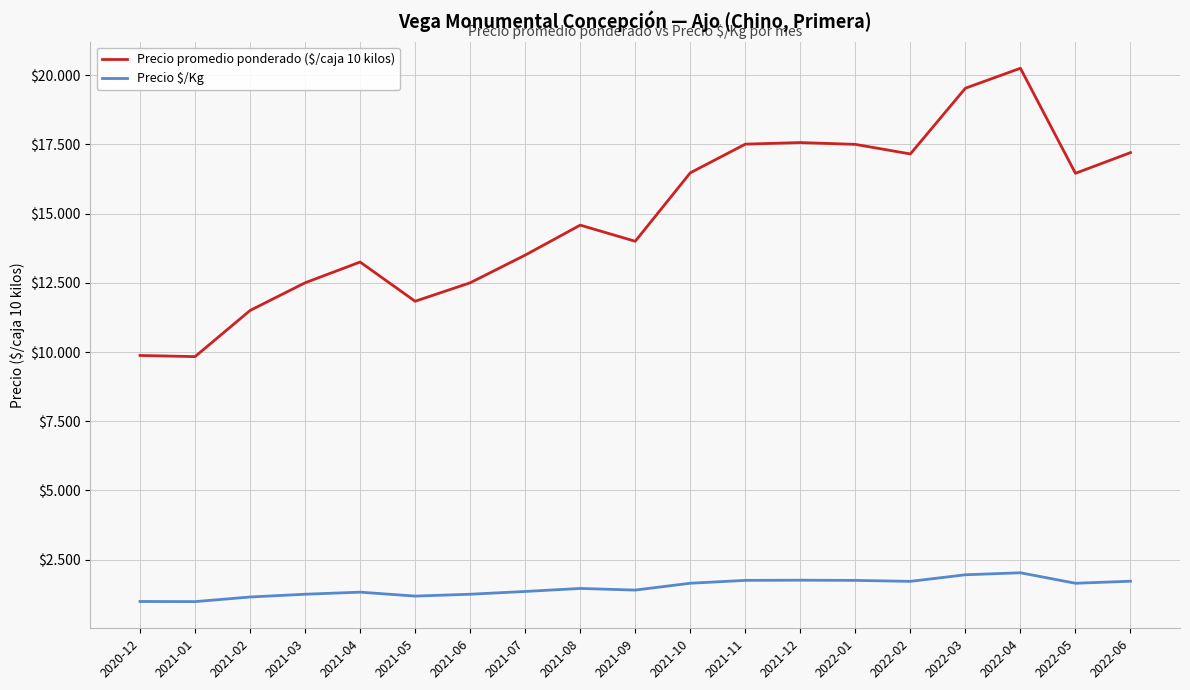

What is the spread (max minus min) of values at 2021-08?

13124